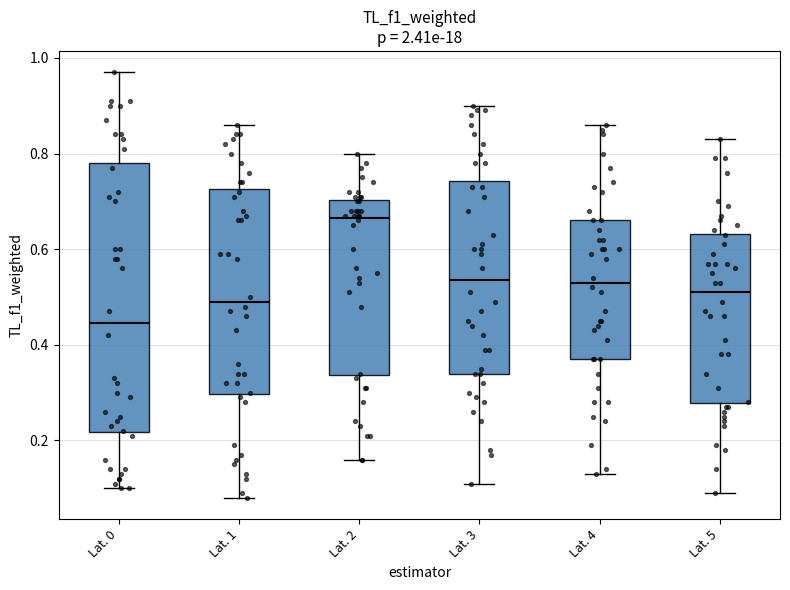

Which box is the tallest, from its lower edge to its upper edge?

Lat. 0